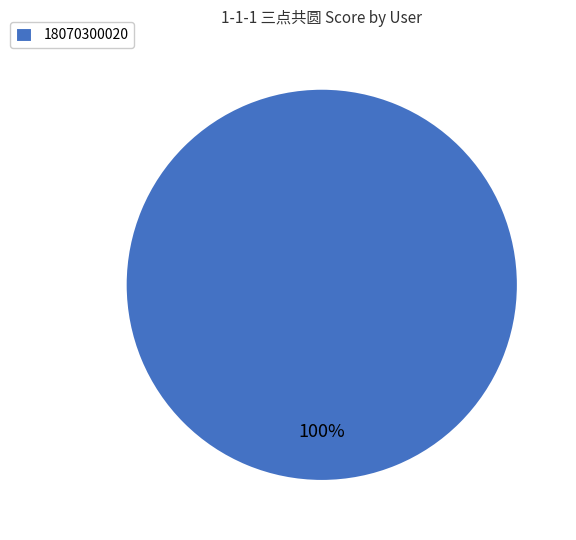

Is there any slice that represents more than half of the pie?

Yes